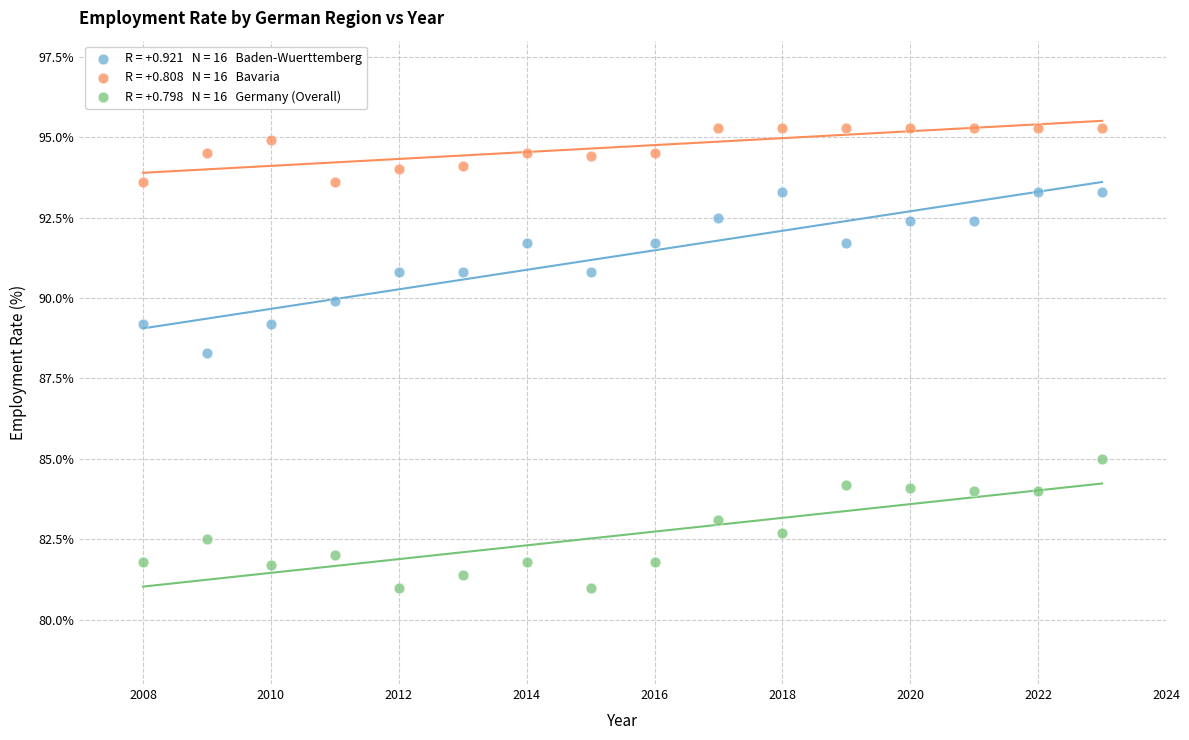

Across all data points, what is the range of X values (max minus min)?

15.0